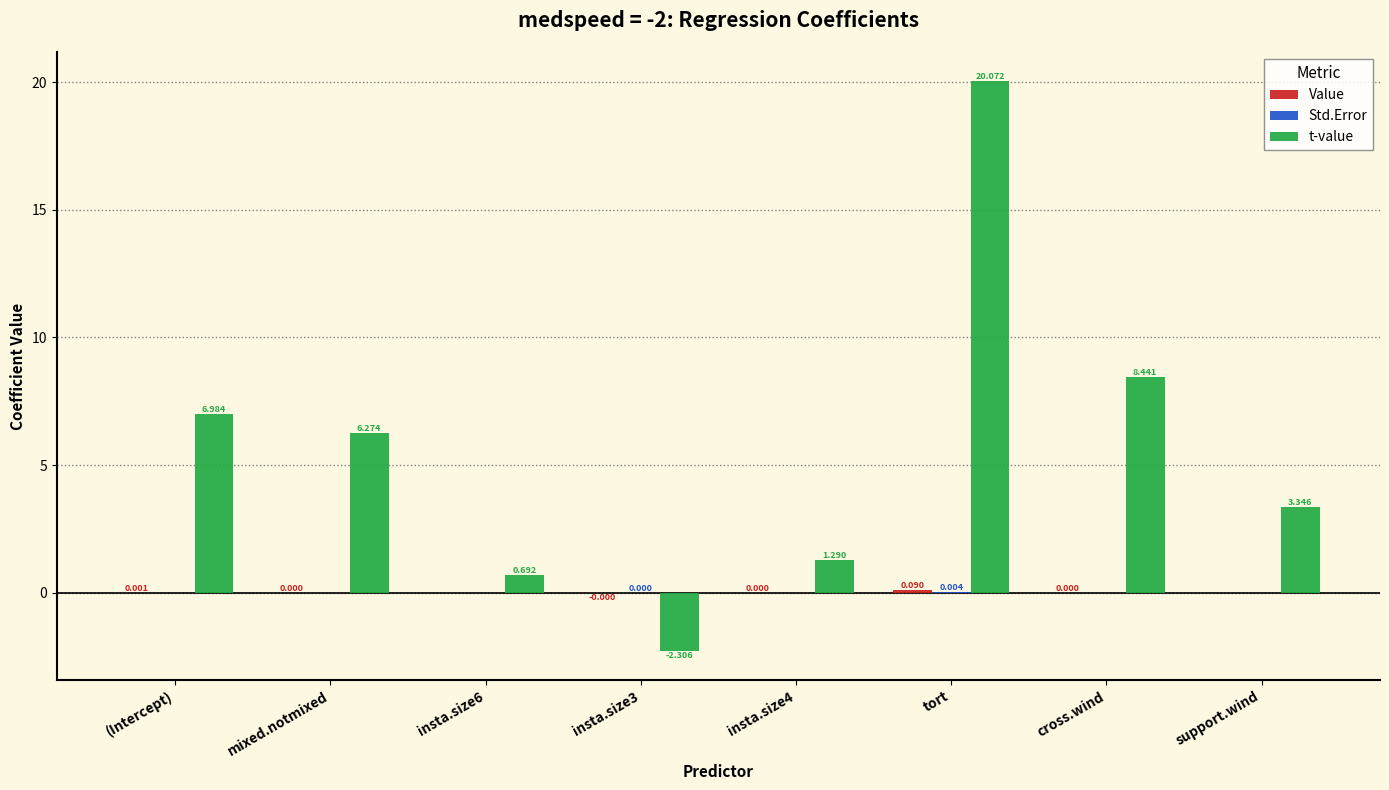

At which category is the sum across all series the highest?

tort